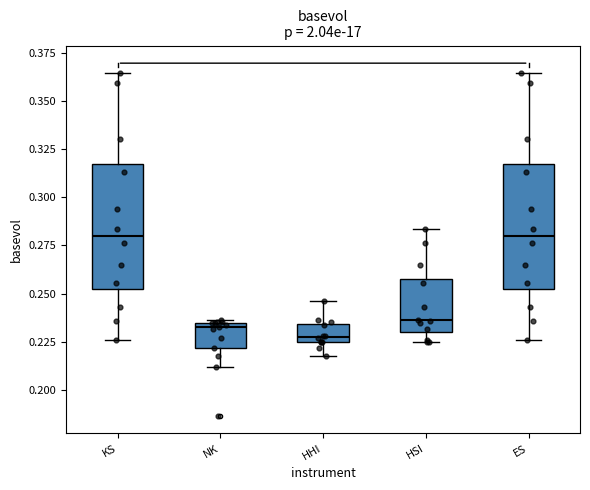

Where is the lower edge of the box for KS on the y-axis? The values are not printed on the chart, so give them approximately, as read against the axis.

0.250